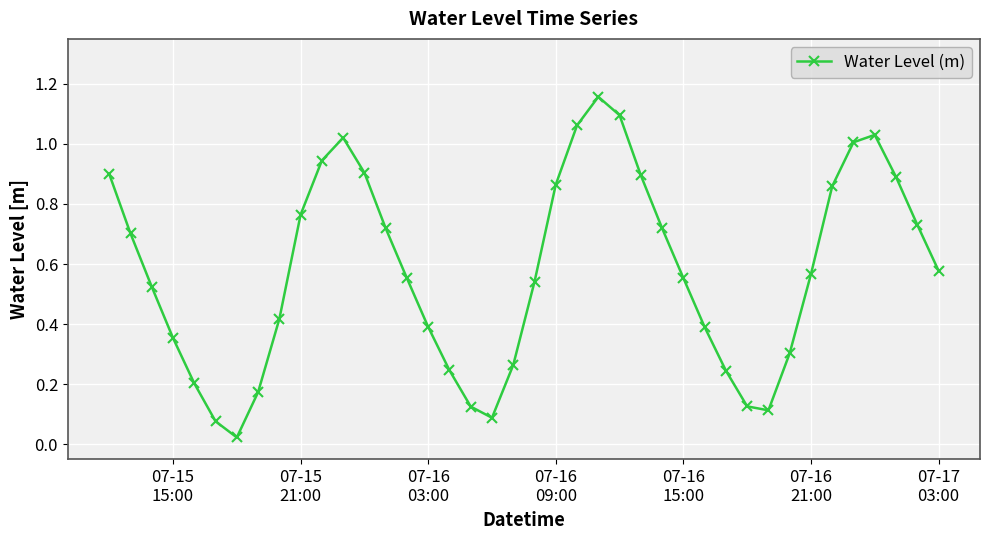

How many interior local valleys (lower than both neighbors) does the data have?

3